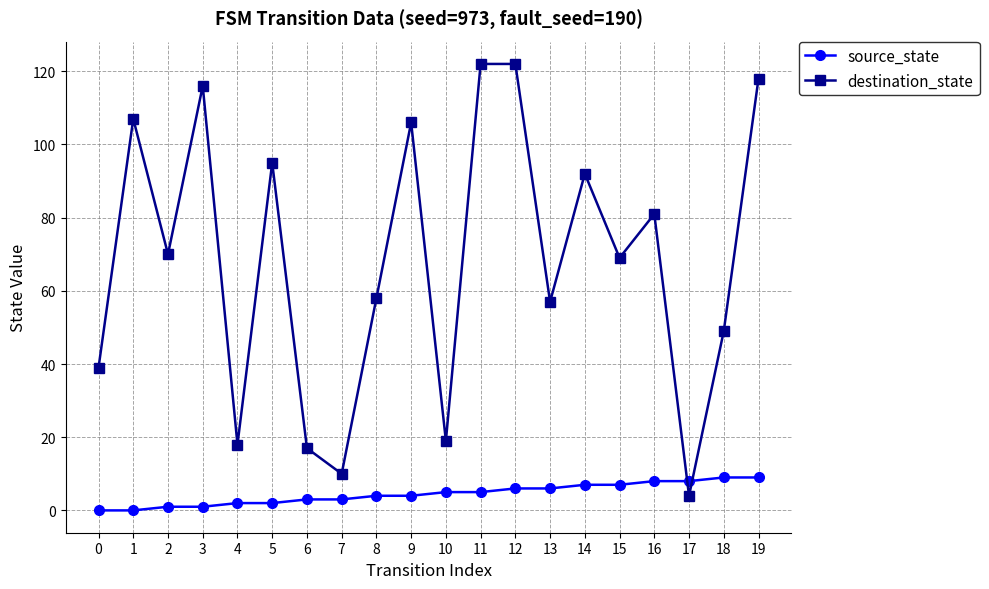

Where is the first local minimum for destination_state?

2